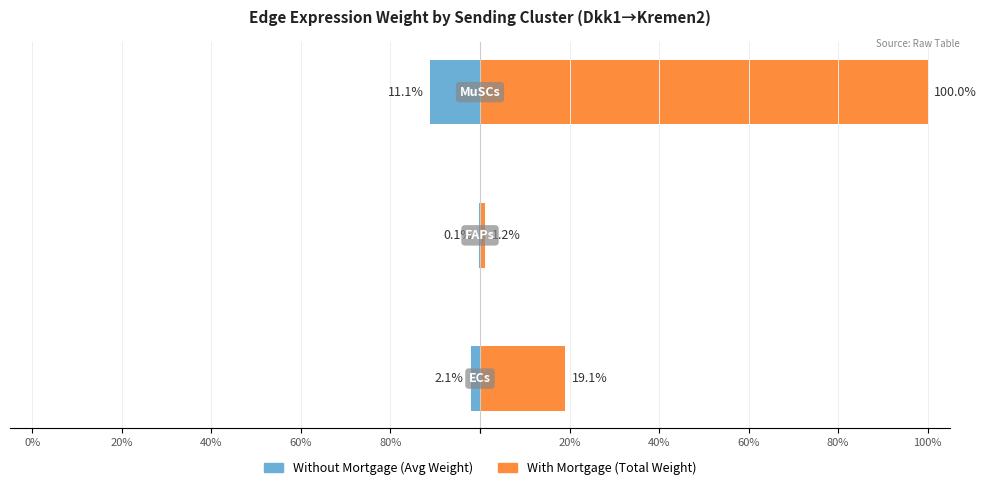

How many distinct data groups are displayed?

2